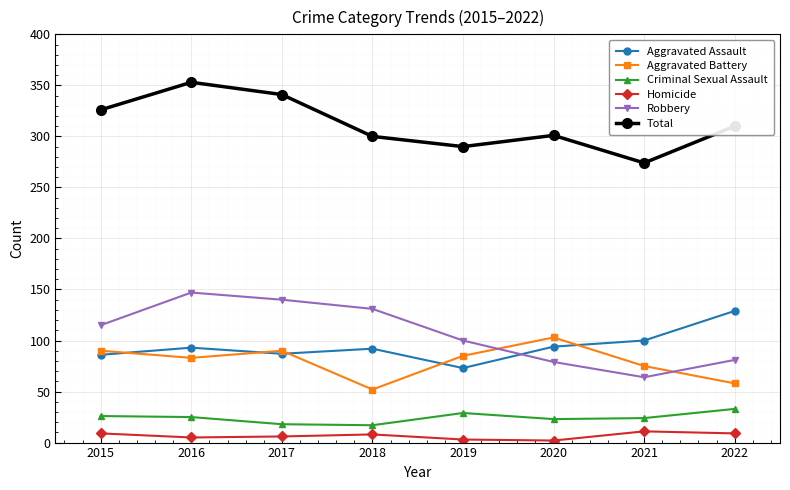

What is the value of the Total point at the 8th from the left?

310